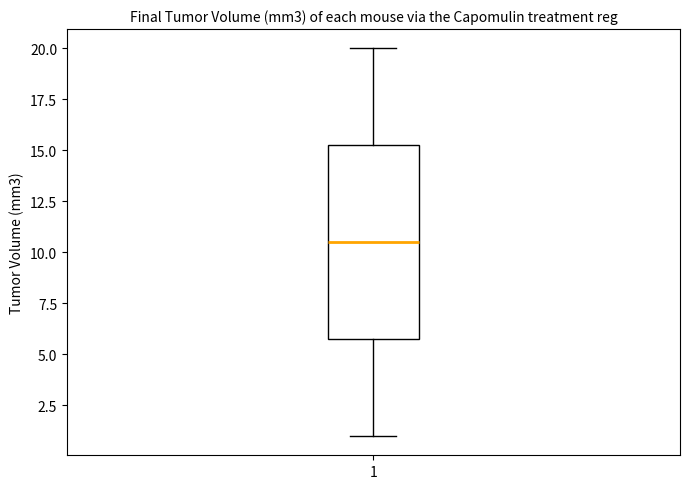

Transcribe this box plot: give where the median line is, the range the box spans, and where the two whiskers end, as read against the y-axis. The values are not printed on the chart, so give them approximately, as read against the axis.

median 10.5, box 6.0 to 15.5, whiskers 1.0 to 20.0